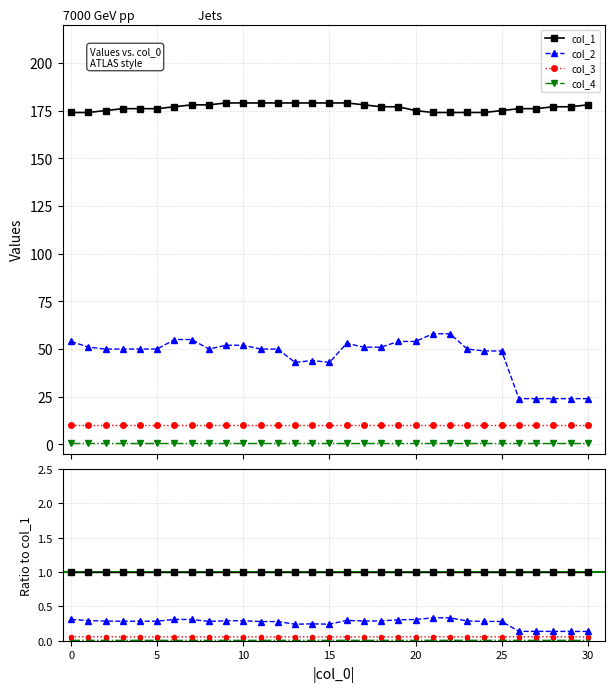

True or false: col_2 and col_1 intersect in this chart.

False